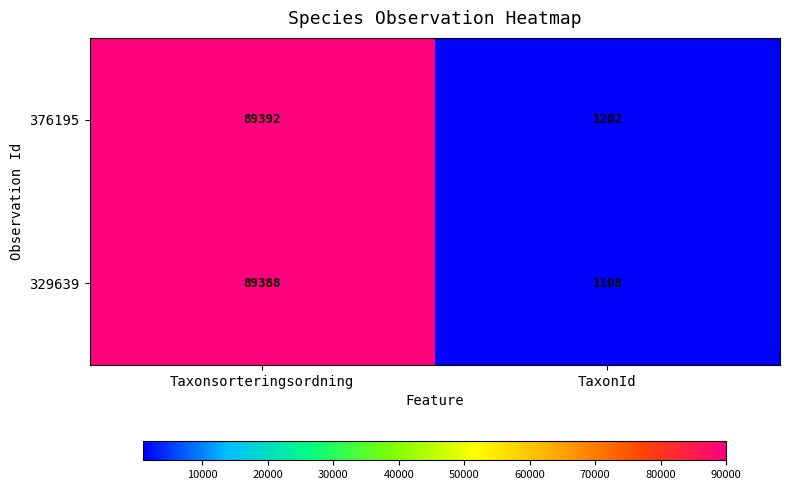

Reading right to left, list all the values displayed in this chart.

376195: TaxonId=1202	Taxonsorteringsordning=89392
329639: TaxonId=1108	Taxonsorteringsordning=89388